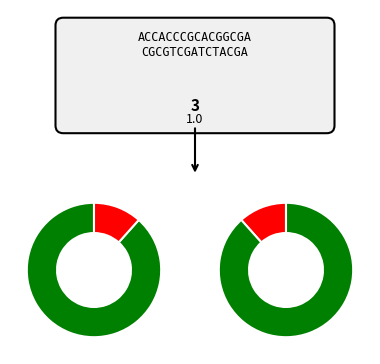

Which slice is the largest?

1